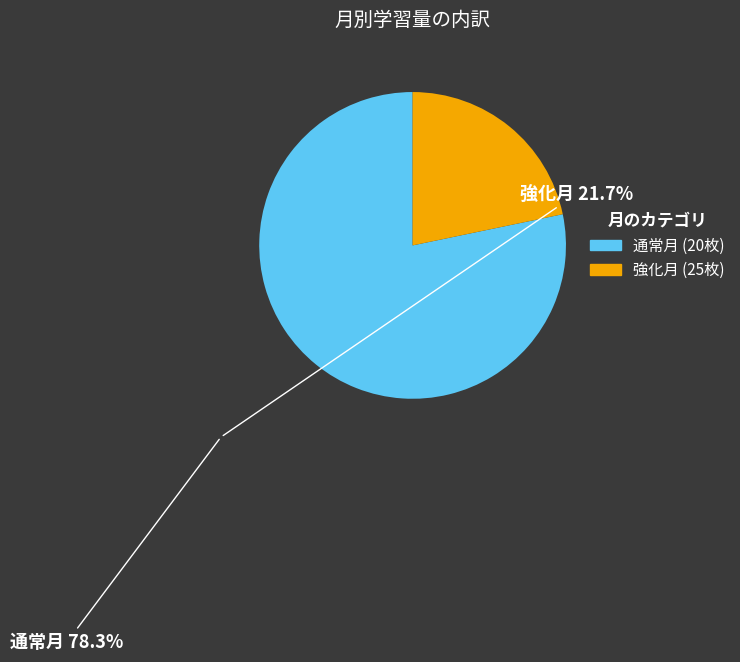

Does any single category account for the majority?

Yes